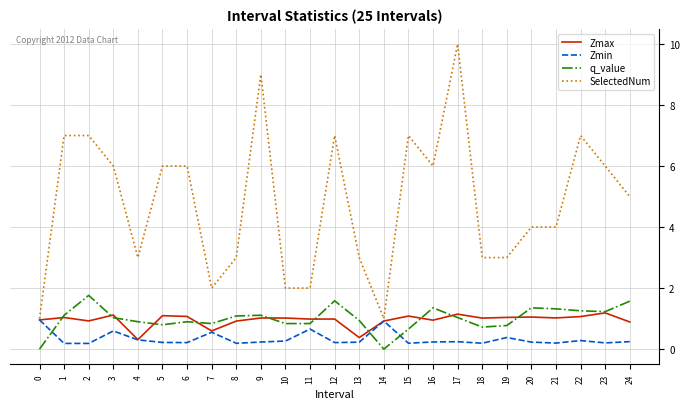

After their last crossing, which series has the higher values: Zmax or q_value?

q_value